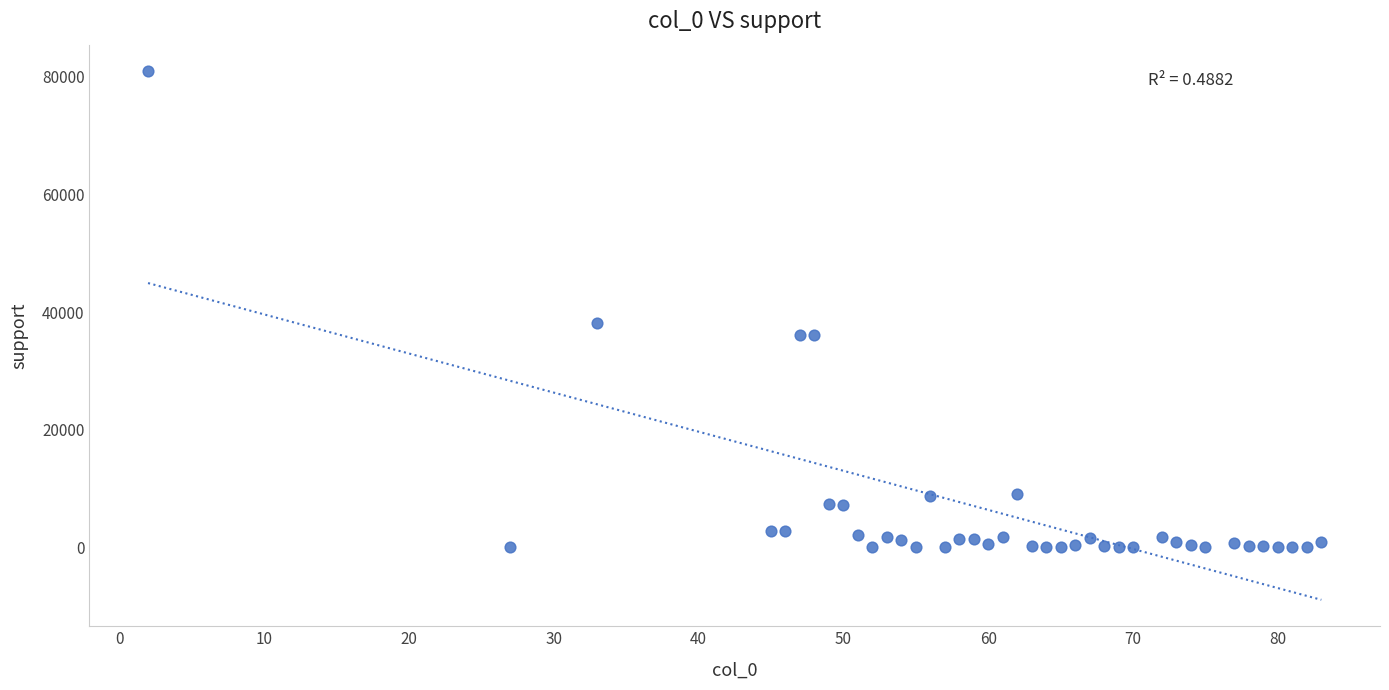

What Y value in the scatter plot is closest to 40489?

38121